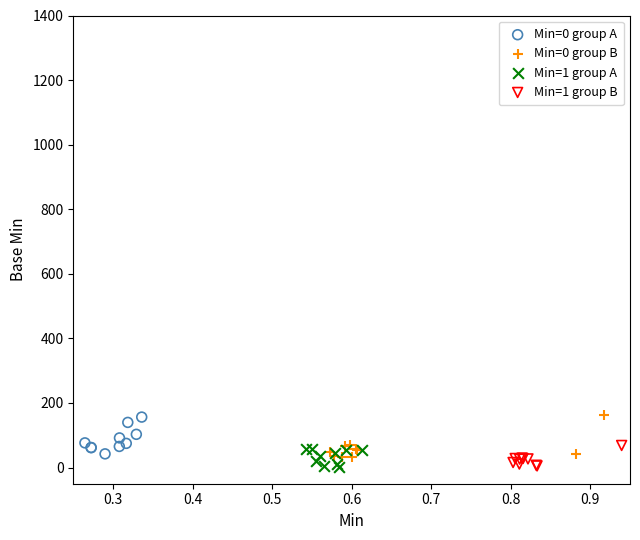

What are all the series names shown in the legend?

Min=0 group A, Min=0 group B, Min=1 group A, Min=1 group B